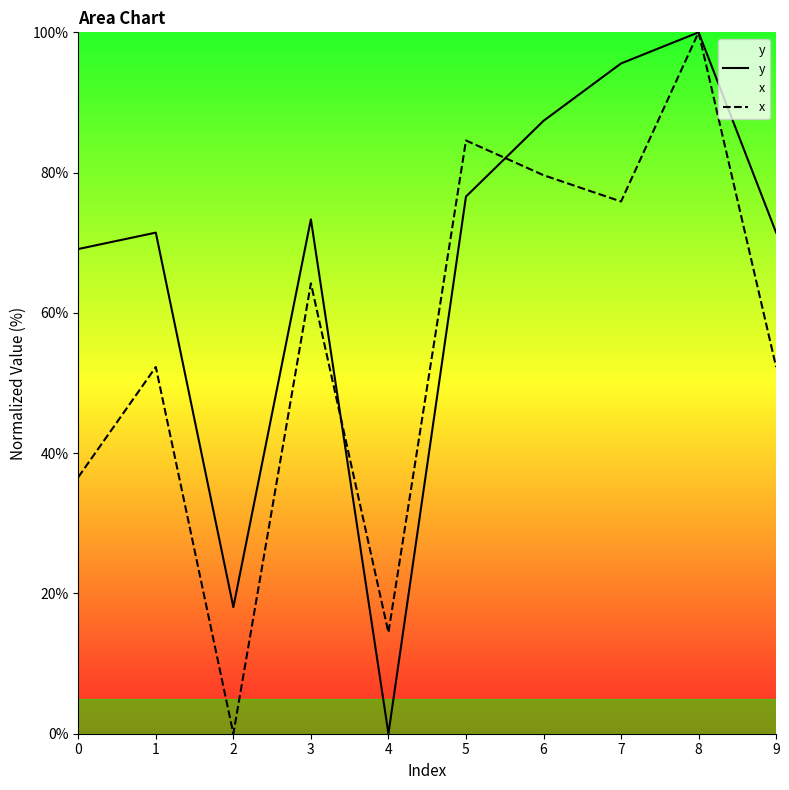

What is the sum of the x values at 1 and 9?

104.6